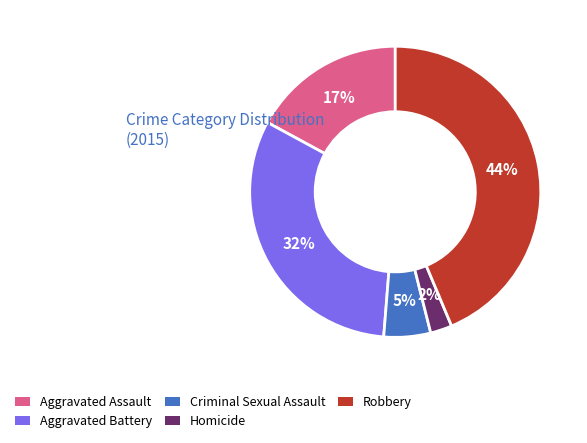

Does Aggravated Assault account for over 50% of the chart?

No